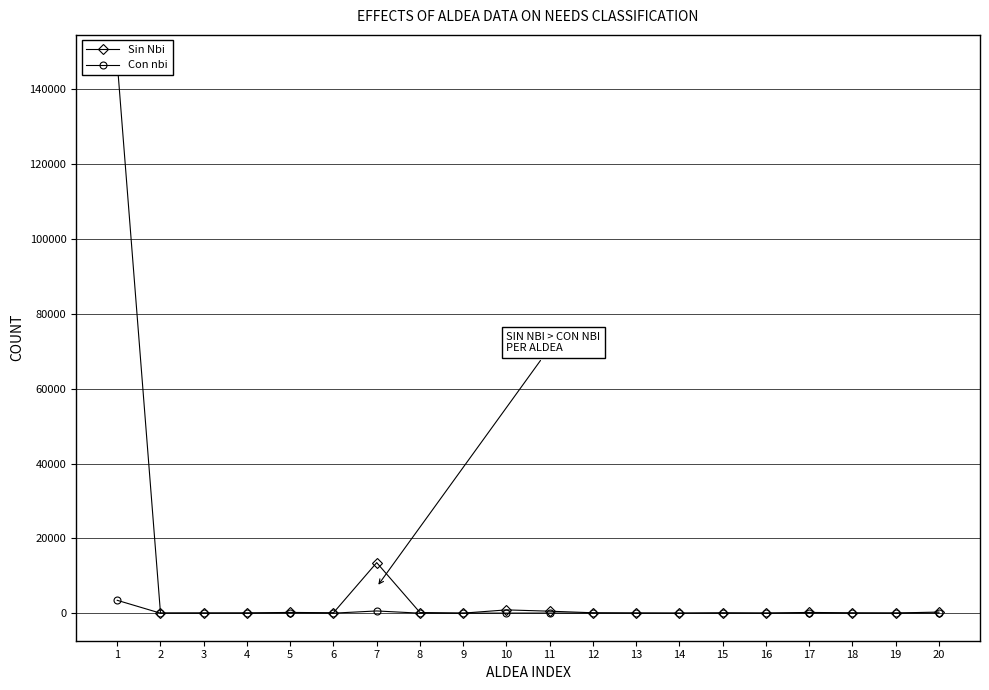

True or false: Con nbi and Sin Nbi intersect in this chart.

False